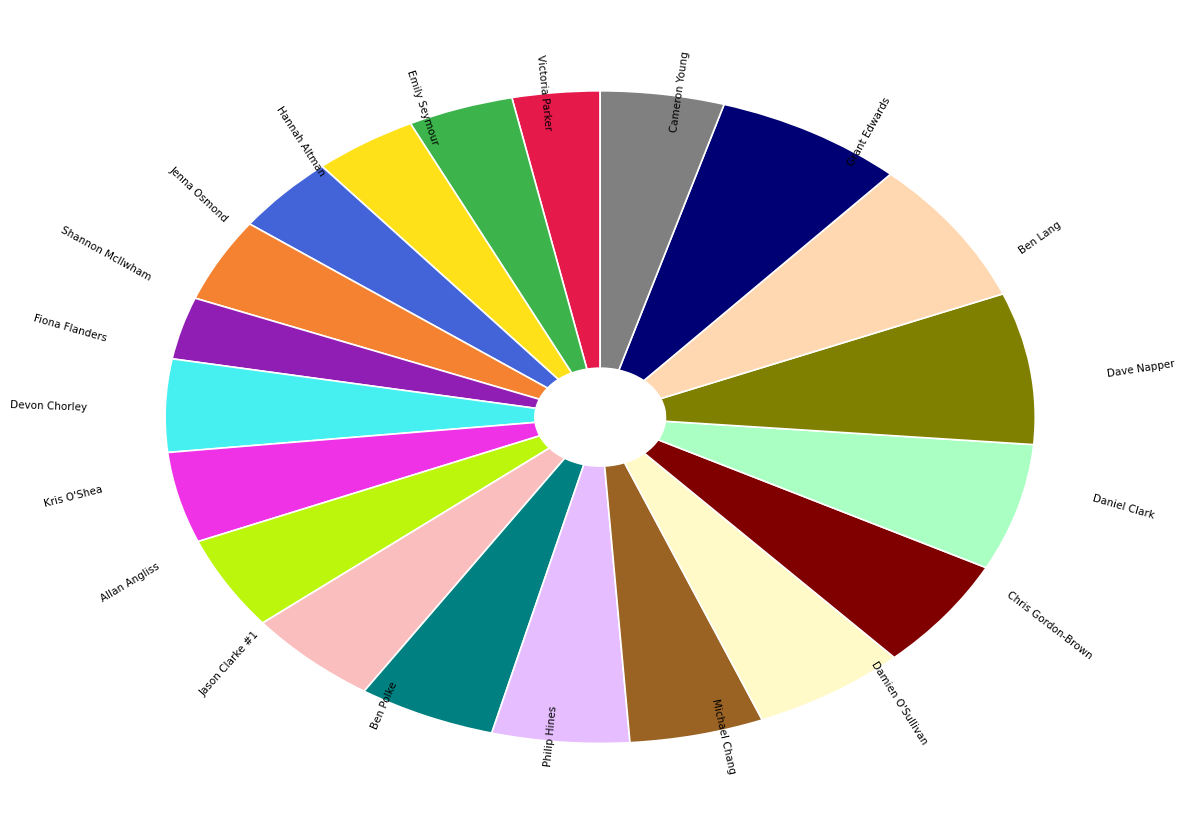

Count the number of slices in the pie.

20